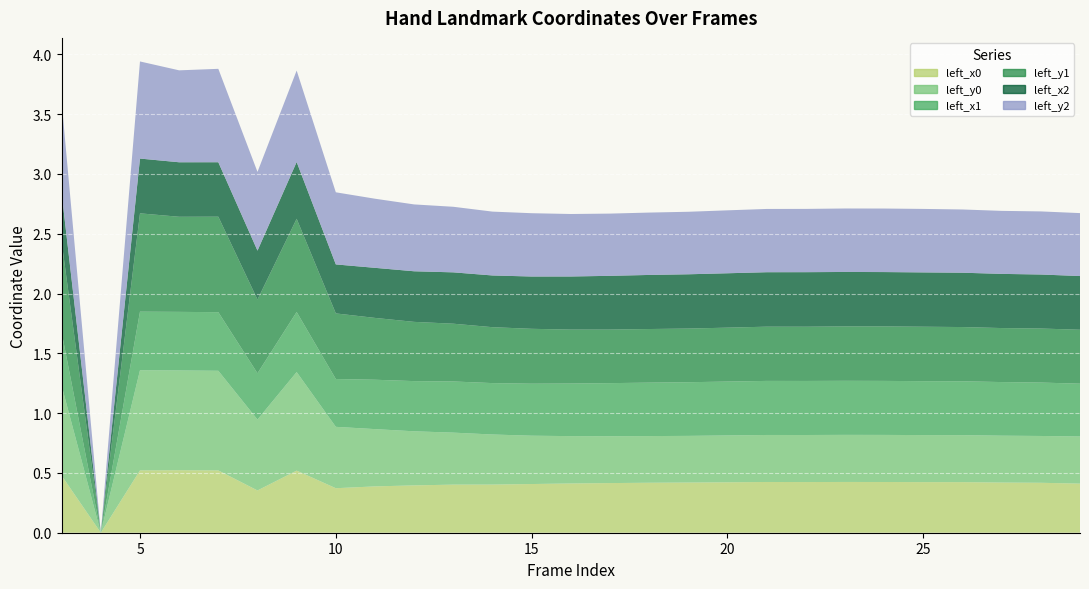

Reading right to left, what are all the values shown in this chart?

left_x0: 29=0.4	28=0.4	27=0.4	26=0.4	25=0.4	24=0.4	23=0.4	22=0.4	21=0.4	20=0.4	19=0.4	18=0.4	17=0.4	16=0.4	15=0.4	14=0.4	13=0.4	12=0.4	11=0.4	10=0.4	9=0.5	8=0.4	7=0.5	6=0.5	5=0.5	4=0.0	3=0.5
left_y0: 29=0.4	28=0.4	27=0.4	26=0.4	25=0.4	24=0.4	23=0.4	22=0.4	21=0.4	20=0.4	19=0.4	18=0.4	17=0.4	16=0.4	15=0.4	14=0.4	13=0.4	12=0.5	11=0.5	10=0.5	9=0.8	8=0.6	7=0.8	6=0.8	5=0.8	4=0.0	3=0.8
left_x1: 29=0.4	28=0.4	27=0.4	26=0.5	25=0.5	24=0.5	23=0.5	22=0.5	21=0.5	20=0.5	19=0.4	18=0.4	17=0.4	16=0.4	15=0.4	14=0.4	13=0.4	12=0.4	11=0.4	10=0.4	9=0.5	8=0.4	7=0.5	6=0.5	5=0.5	4=0.0	3=0.4
left_y1: 29=0.5	28=0.5	27=0.5	26=0.5	25=0.5	24=0.5	23=0.5	22=0.5	21=0.5	20=0.5	19=0.4	18=0.4	17=0.4	16=0.5	15=0.5	14=0.5	13=0.5	12=0.5	11=0.5	10=0.5	9=0.8	8=0.6	7=0.8	6=0.8	5=0.8	4=0.0	3=0.8
left_x2: 29=0.4	28=0.5	27=0.5	26=0.5	25=0.5	24=0.5	23=0.5	22=0.5	21=0.5	20=0.5	19=0.5	18=0.5	17=0.4	16=0.4	15=0.4	14=0.4	13=0.4	12=0.4	11=0.4	10=0.4	9=0.5	8=0.4	7=0.5	6=0.5	5=0.5	4=0.0	3=0.4
left_y2: 29=0.5	28=0.5	27=0.5	26=0.5	25=0.5	24=0.5	23=0.5	22=0.5	21=0.5	20=0.5	19=0.5	18=0.5	17=0.5	16=0.5	15=0.5	14=0.5	13=0.5	12=0.6	11=0.6	10=0.6	9=0.8	8=0.7	7=0.8	6=0.8	5=0.8	4=0.0	3=0.8